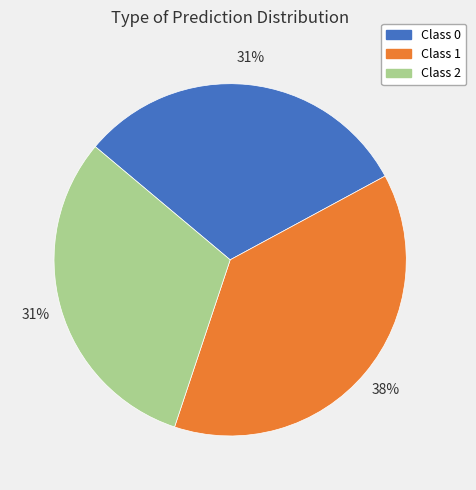

Is it true that Class 2 is 42% of the pie?

False